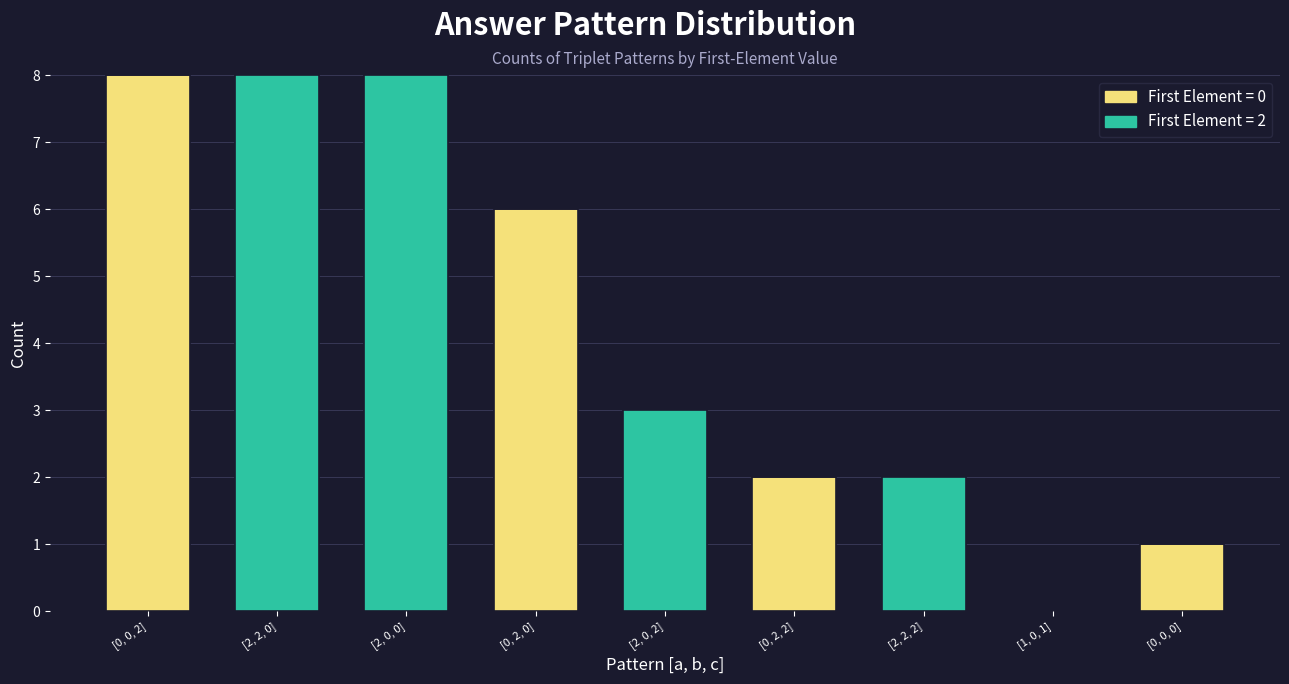

The value of First=0 at [0, 2, 2] is 3. True or false?

False